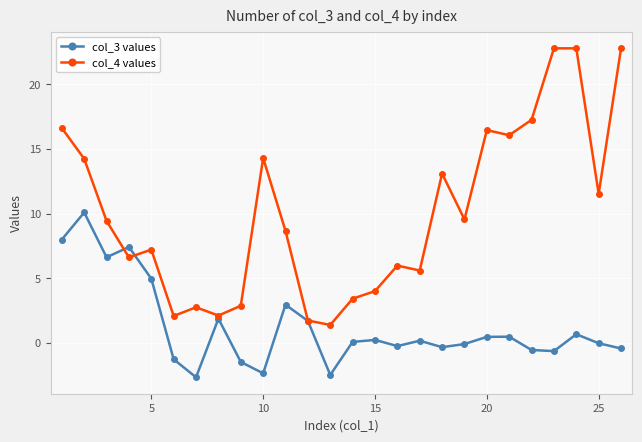

What is the difference between the maximum and second lowest values in the col_3 values series?

12.6